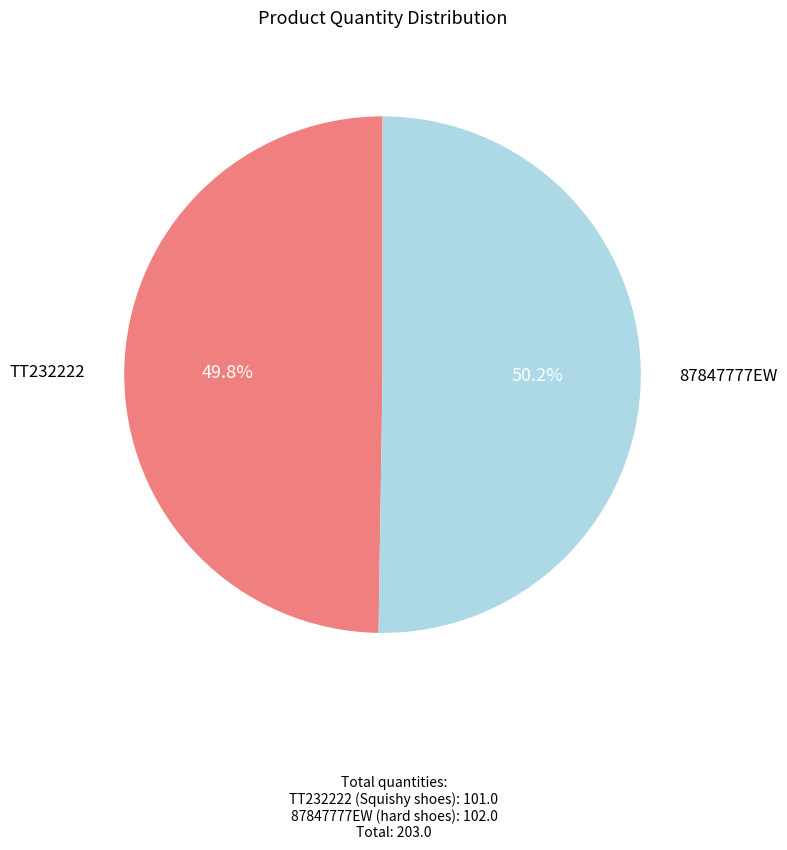

Approximately how many times larger is the value at TT232222 compared to 87847777EW?

1.0